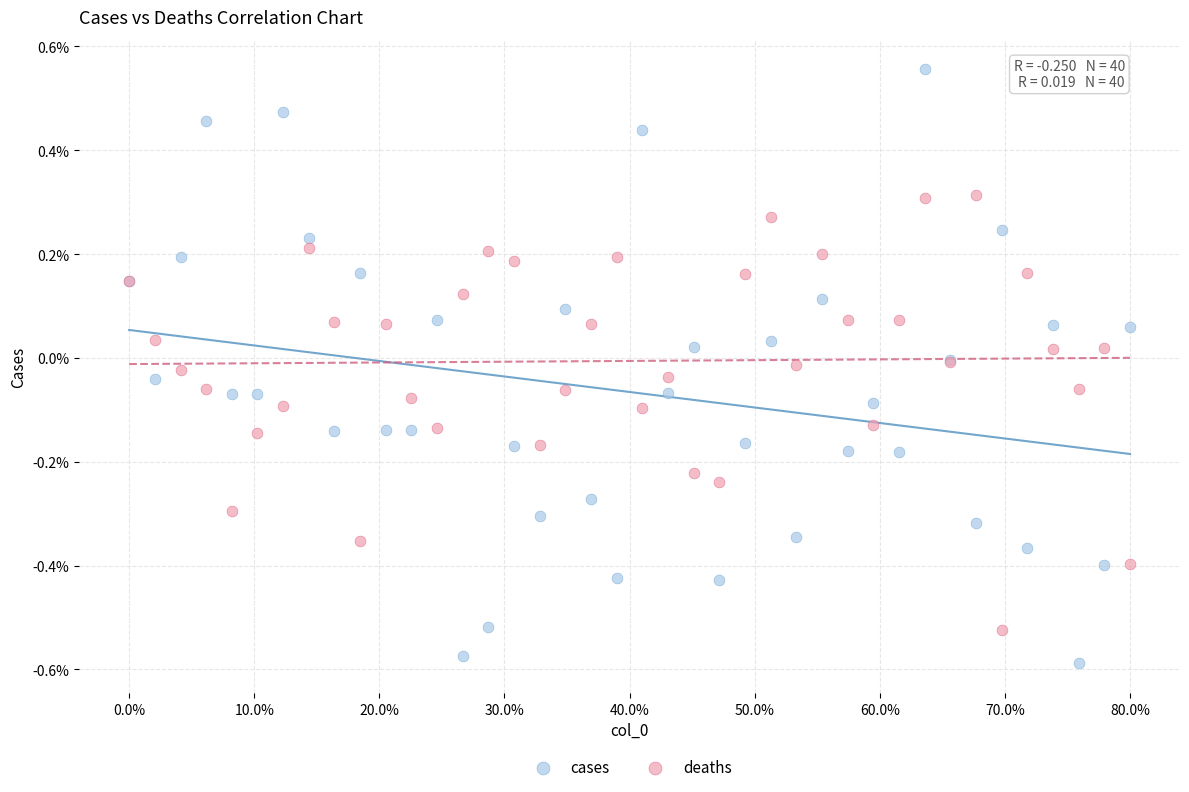

Which series contains the highest Y value?

cases